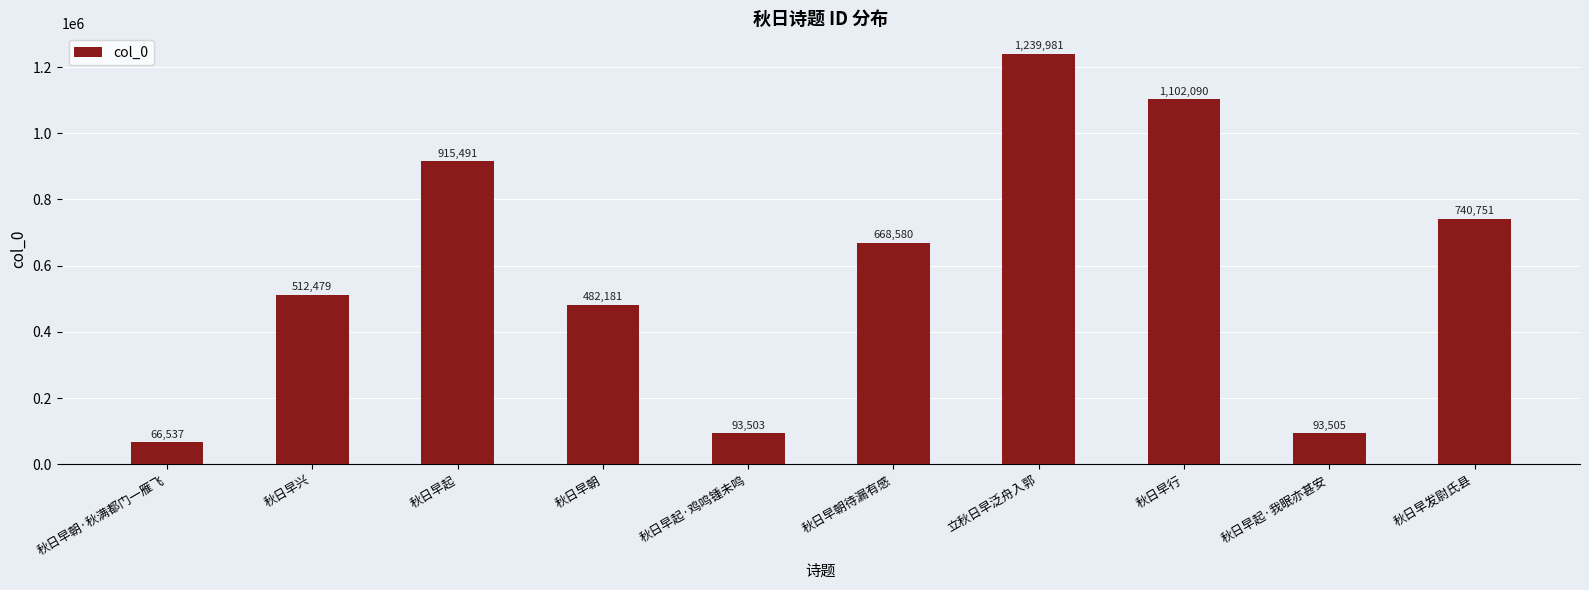

What is the maximum value shown in the chart?

1239981